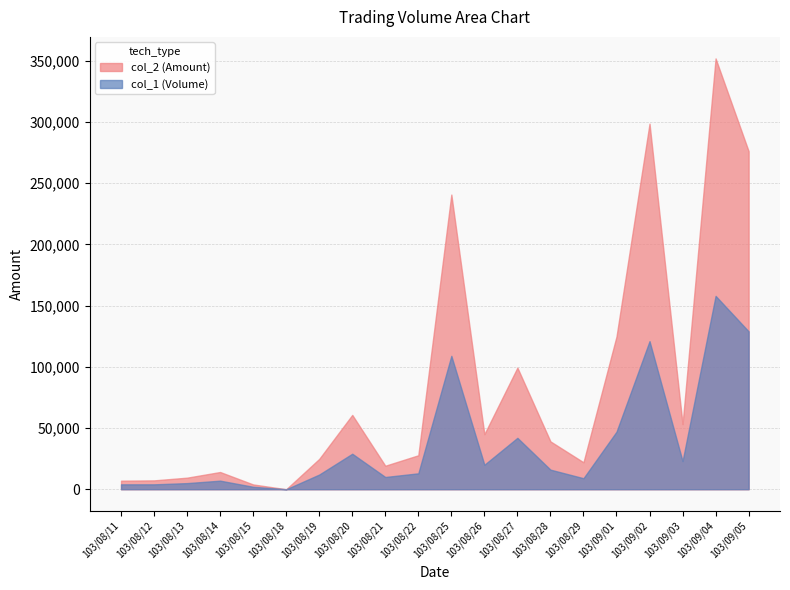

True or false: col_1 and col_2 cross at least once.

False